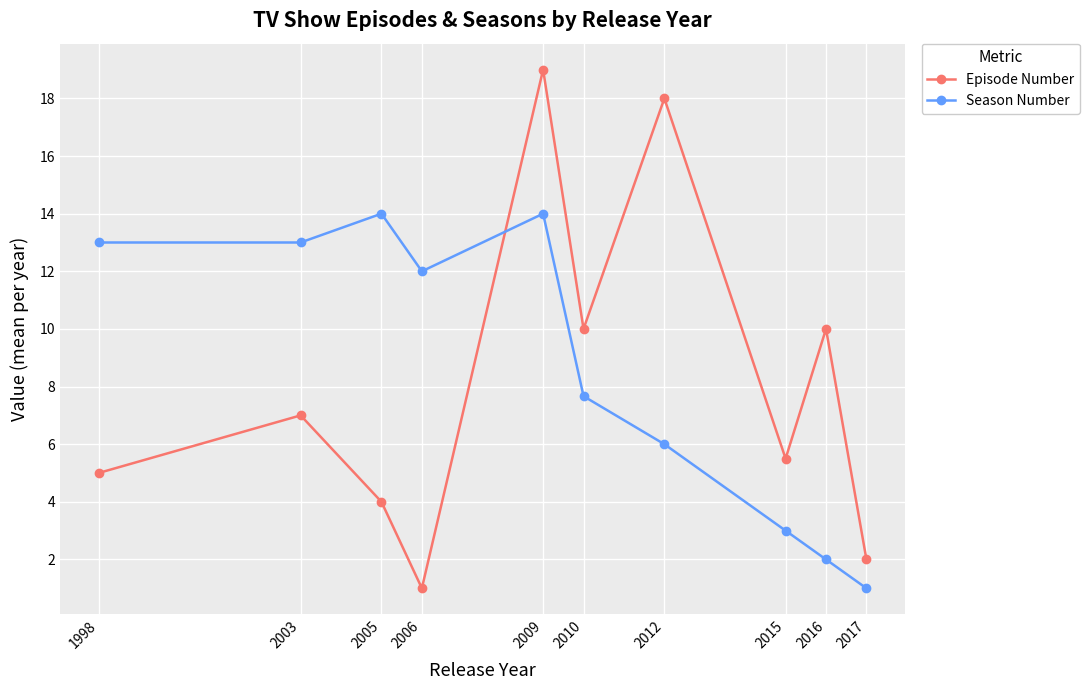

Is the value of Season Number at 2009 greater than the value of Episode Number at 2010?

Yes